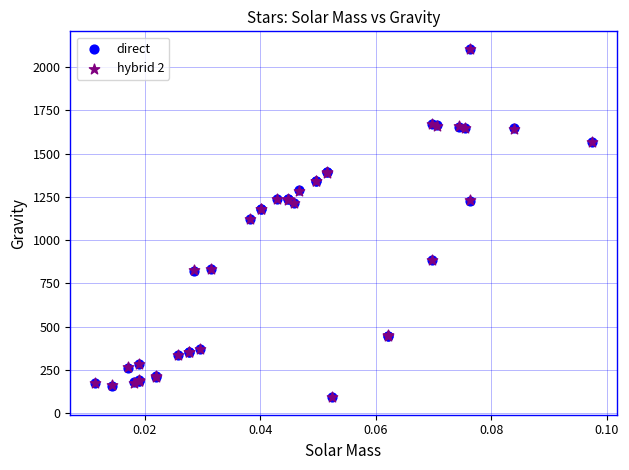

Which series has the widest spread of Y values?

hybrid 2